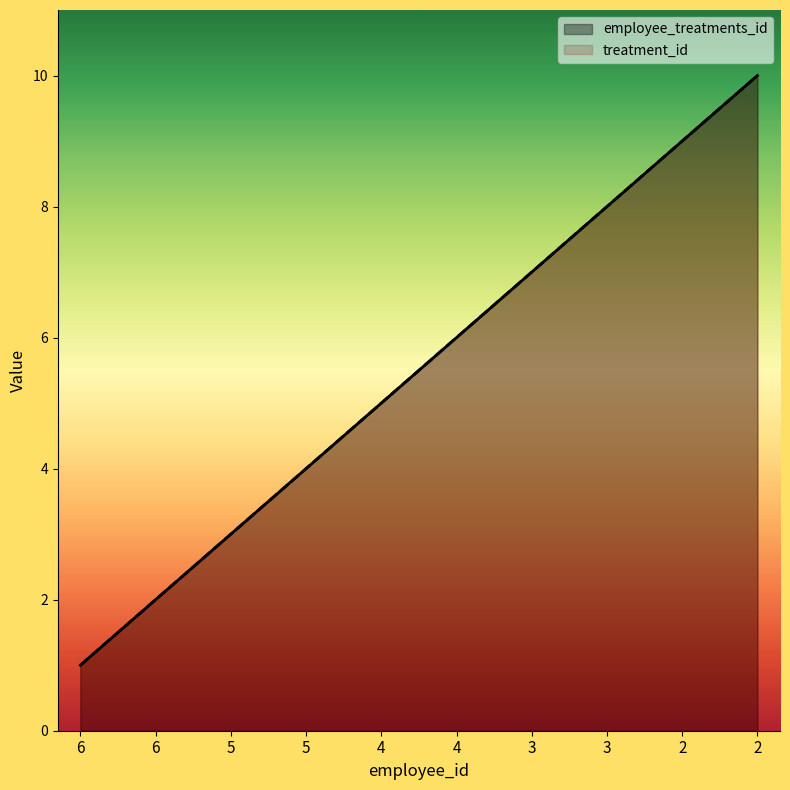

Reading right to left, list all the values displayed in this chart.

employee_treatments_id: 10	9	8	7	6	5	4	3	2	1
treatment_id: 10	9	8	7	6	5	4	3	2	1